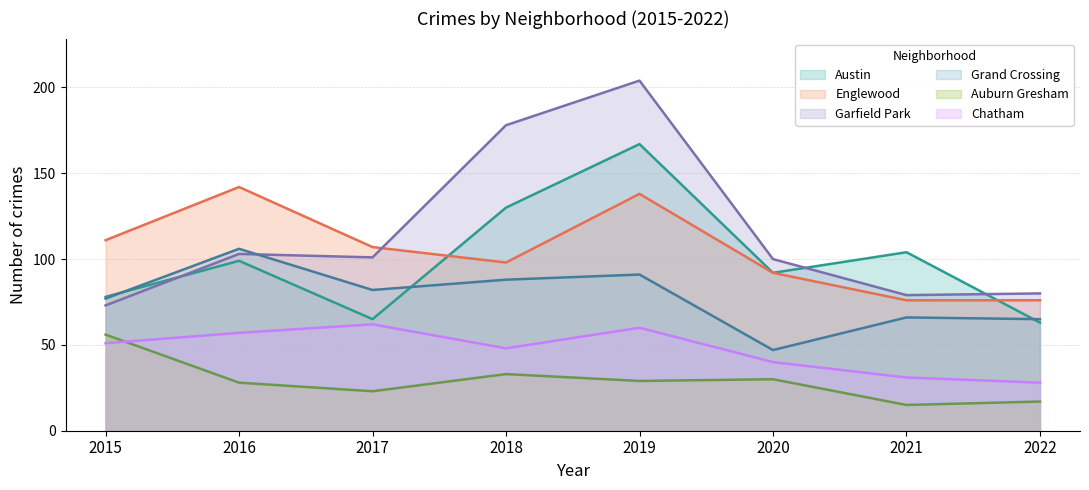

Which has a higher value, 2016 or 2019?

2019